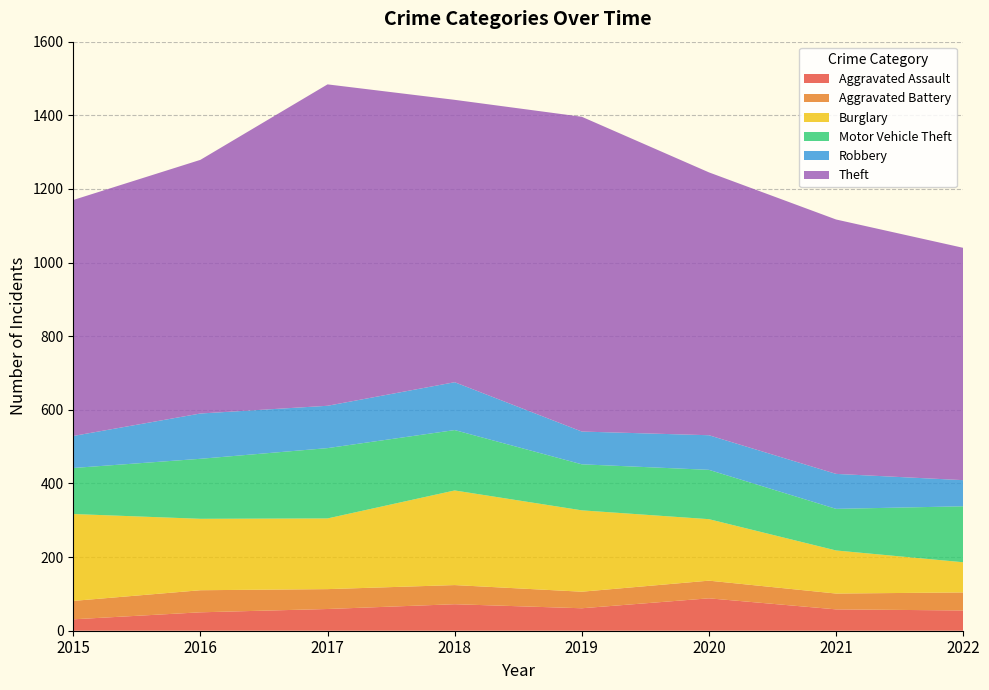

Reading left to right, transcribe all the data shown in this chart.

Aggravated Assault: 2015=31	2016=50	2017=59	2018=72	2019=61	2020=88	2021=58	2022=55
Aggravated Battery: 2015=50	2016=60	2017=54	2018=52	2019=45	2020=48	2021=43	2022=49
Burglary: 2015=236	2016=194	2017=192	2018=257	2019=221	2020=167	2021=117	2022=82
Motor Vehicle Theft: 2015=125	2016=163	2017=191	2018=164	2019=125	2020=134	2021=113	2022=152
Robbery: 2015=87	2016=123	2017=115	2018=130	2019=89	2020=94	2021=95	2022=71
Theft: 2015=641	2016=689	2017=873	2018=767	2019=855	2020=714	2021=691	2022=631